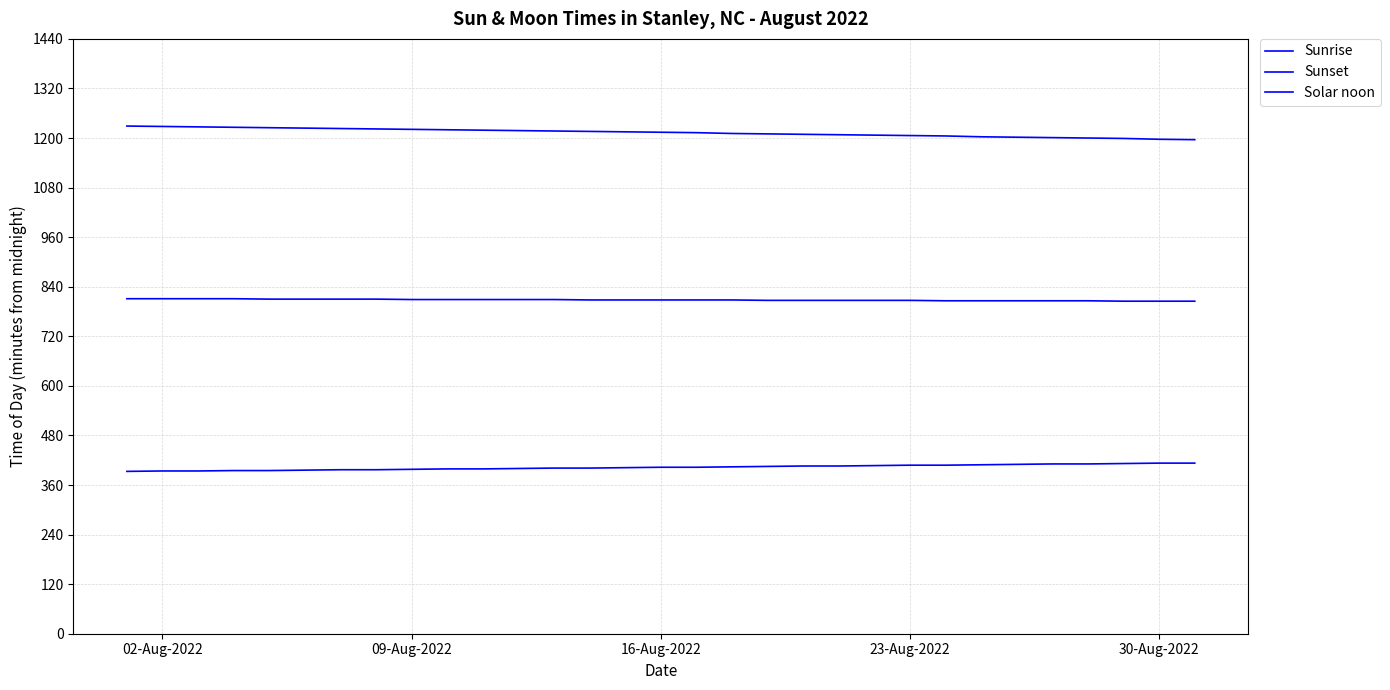

Does the chart display data point markers on the line(s)?

No